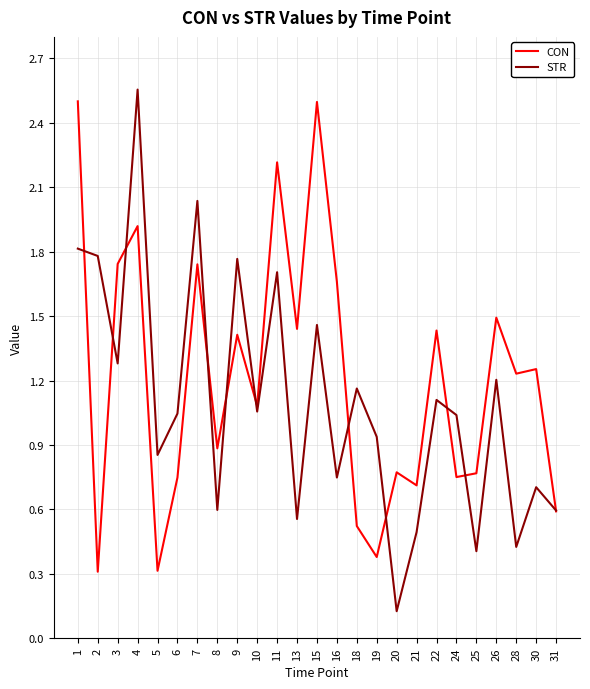

Rank the series at 8 from lowest to highest value.

STR, CON